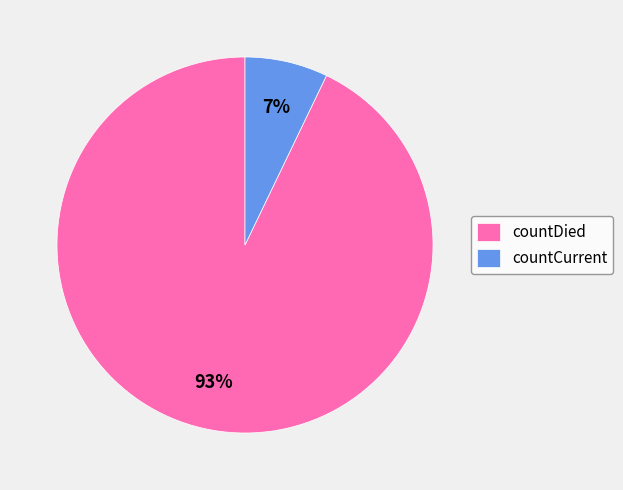

Combined, do countCurrent and countDied account for over 50%?

Yes